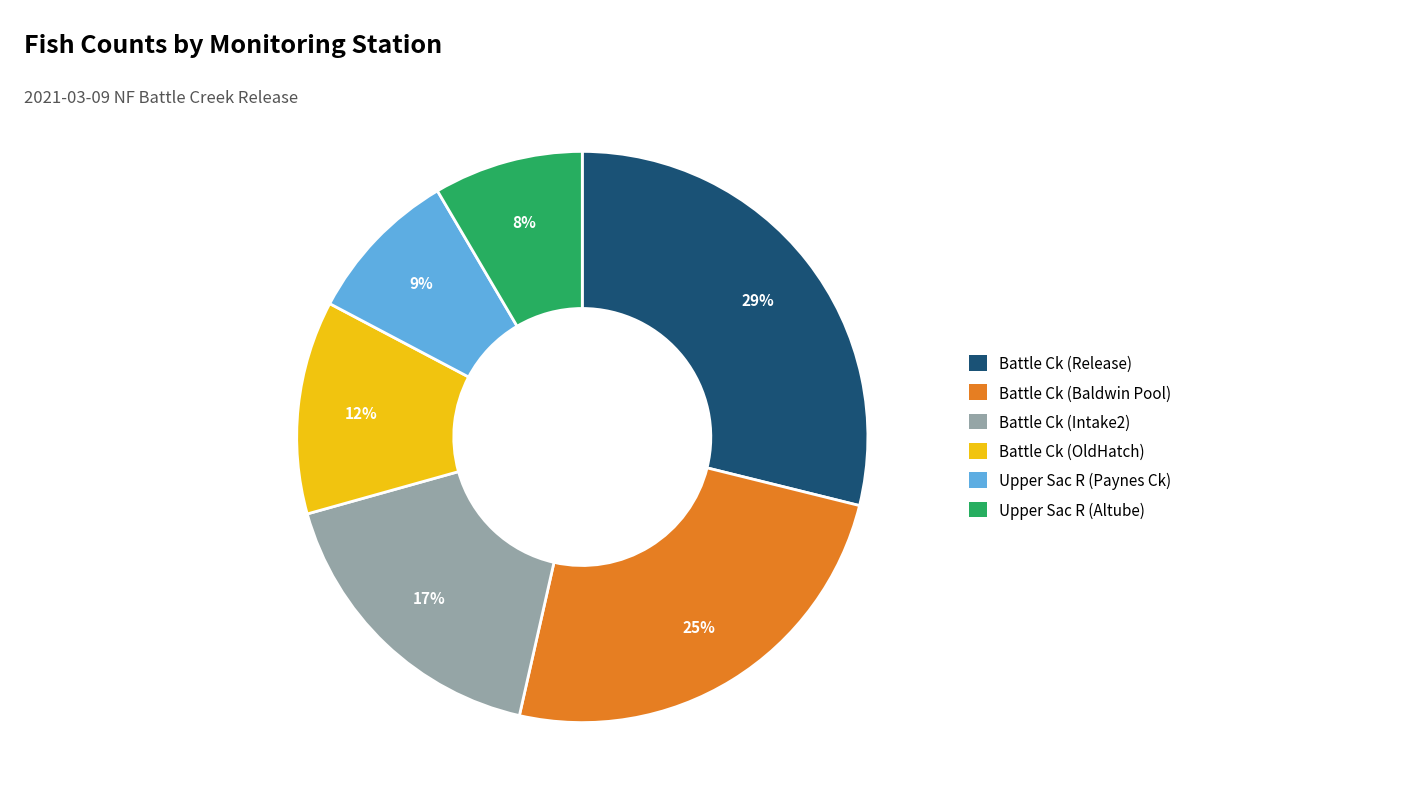

To the nearest percent, what is the difference between the Battle Ck (Intake2) and Battle Ck (Baldwin Pool) slice percentages?

8%